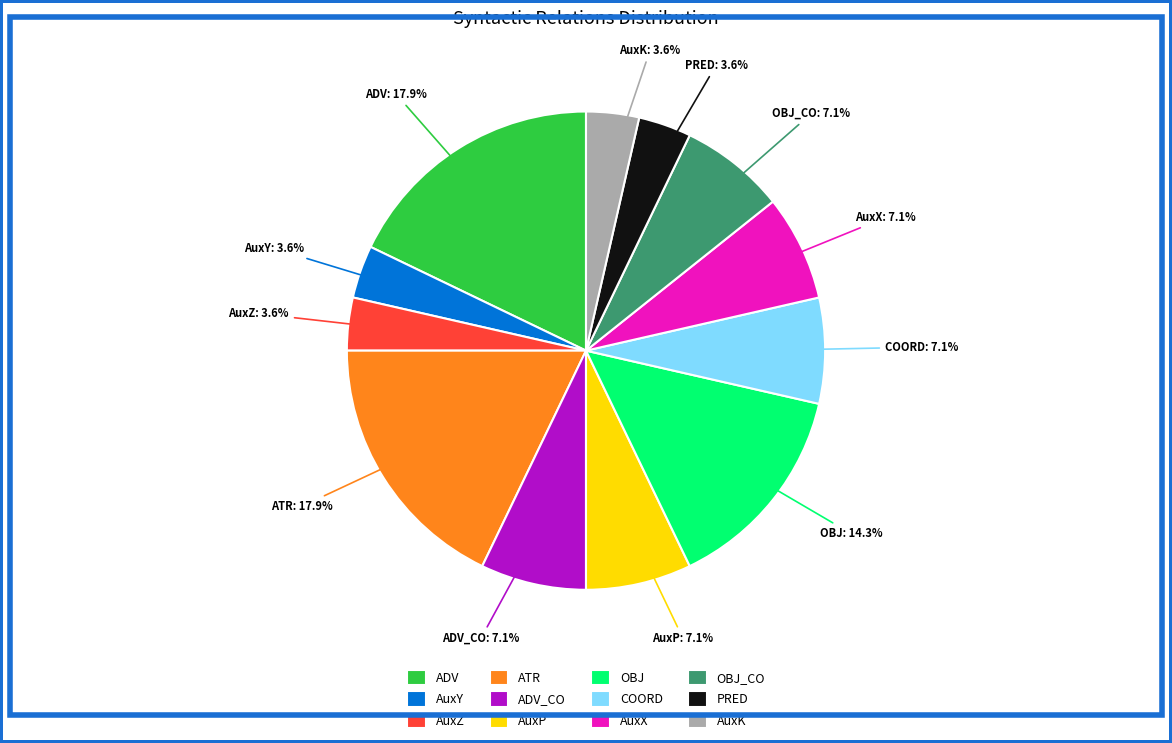

How many segments does this pie chart have?

12